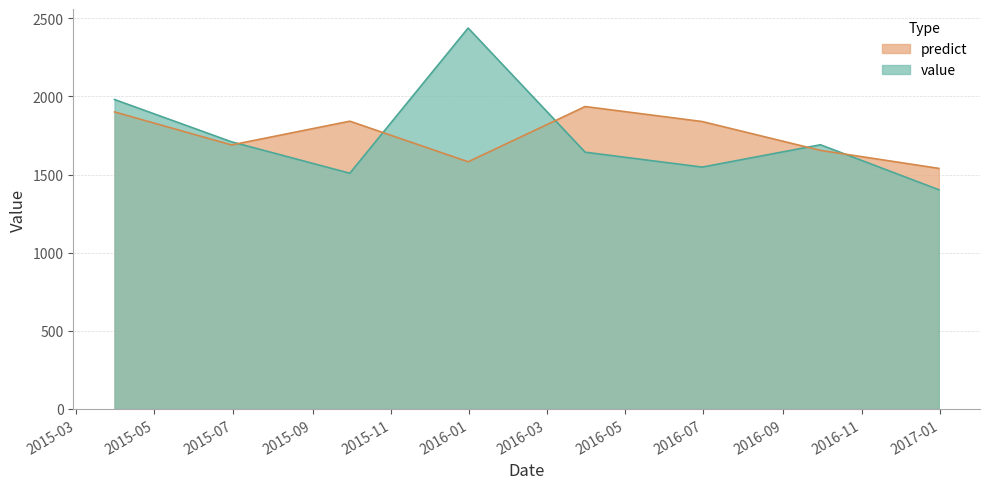

True or false: predict has more than 2 interior local peaks.

False